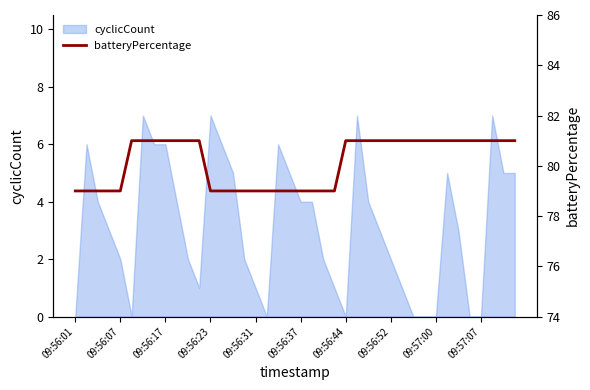

Is it true that the value at 38 is 27?

False